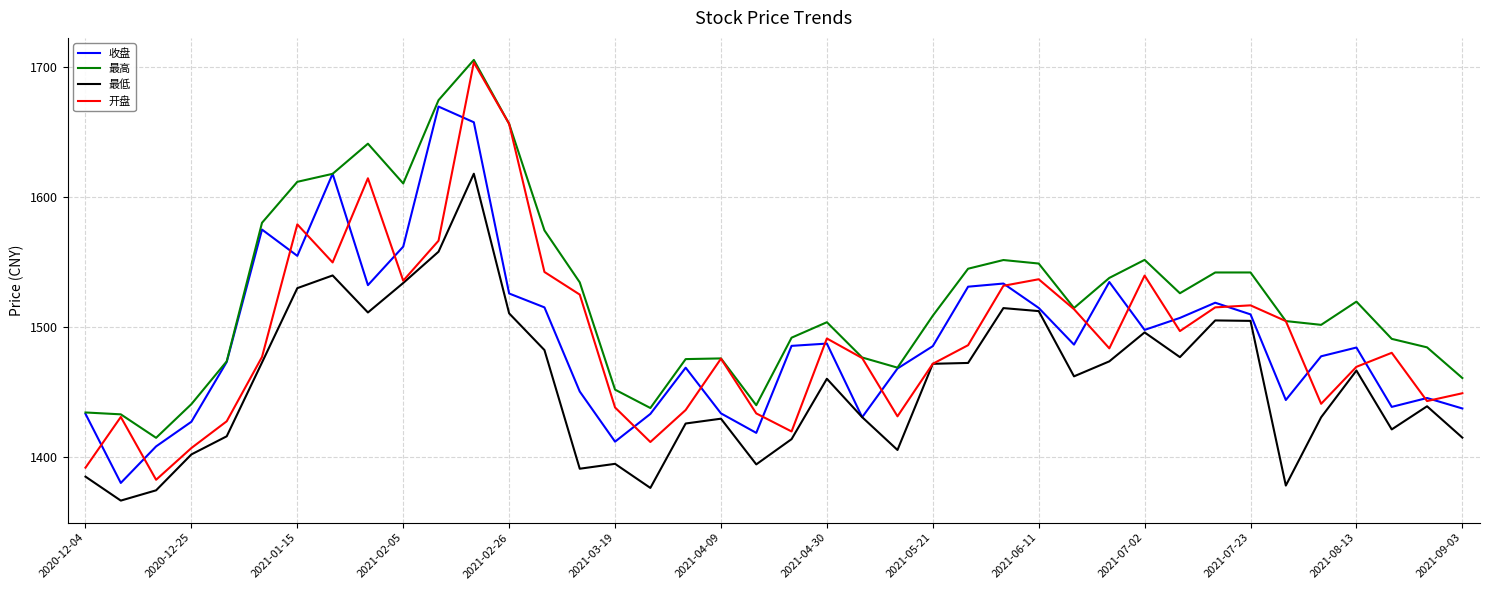

Which series has the largest total across all categories?

最高